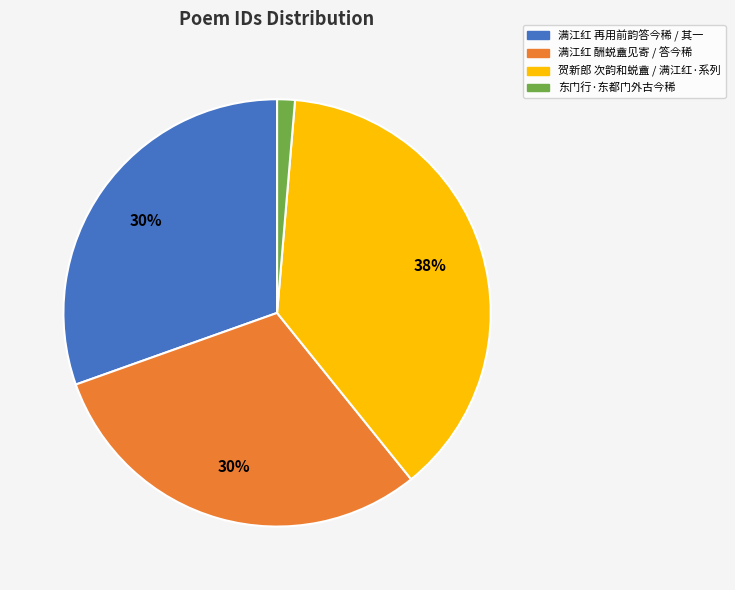

Which slice is the largest?

贺新郎 次韵和蜕盦 / 满江红·系列